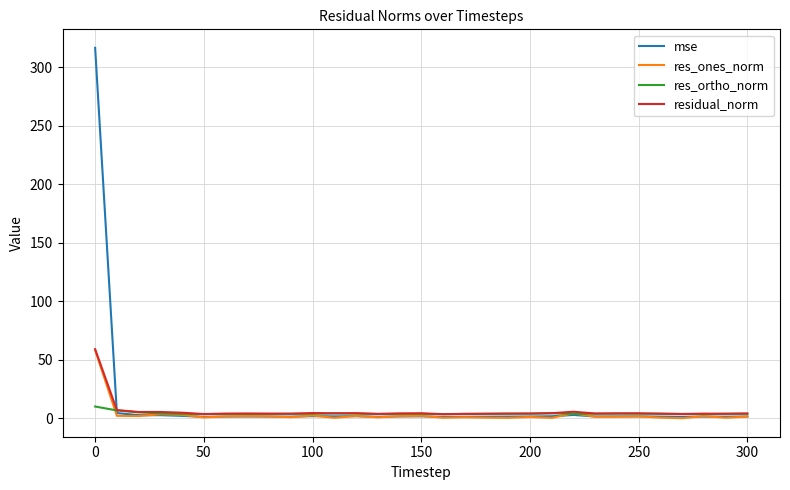

Which series has the widest spread of values?

mse